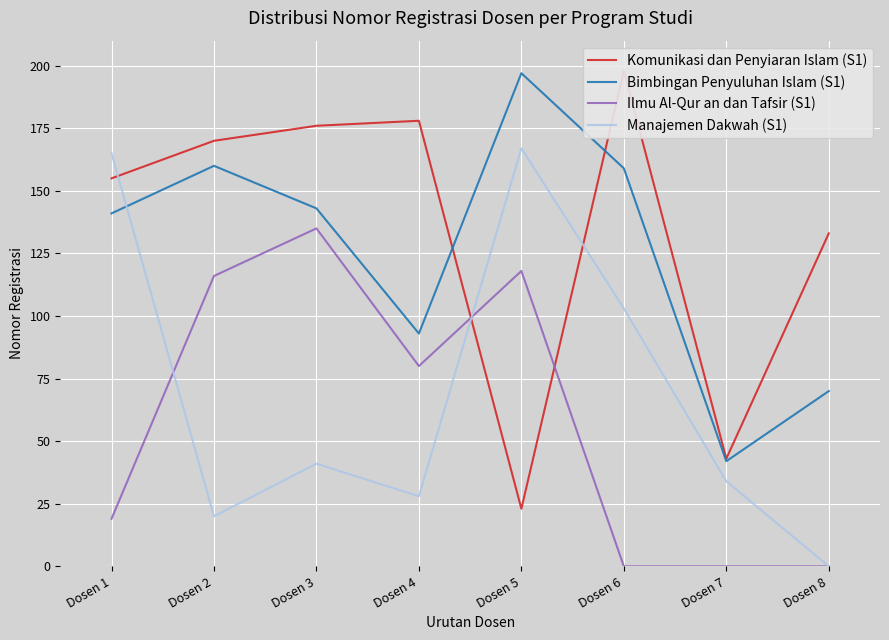

What is the value of the Komunikasi dan Penyiaran Islam (S1) point at the 5th from the left?

23